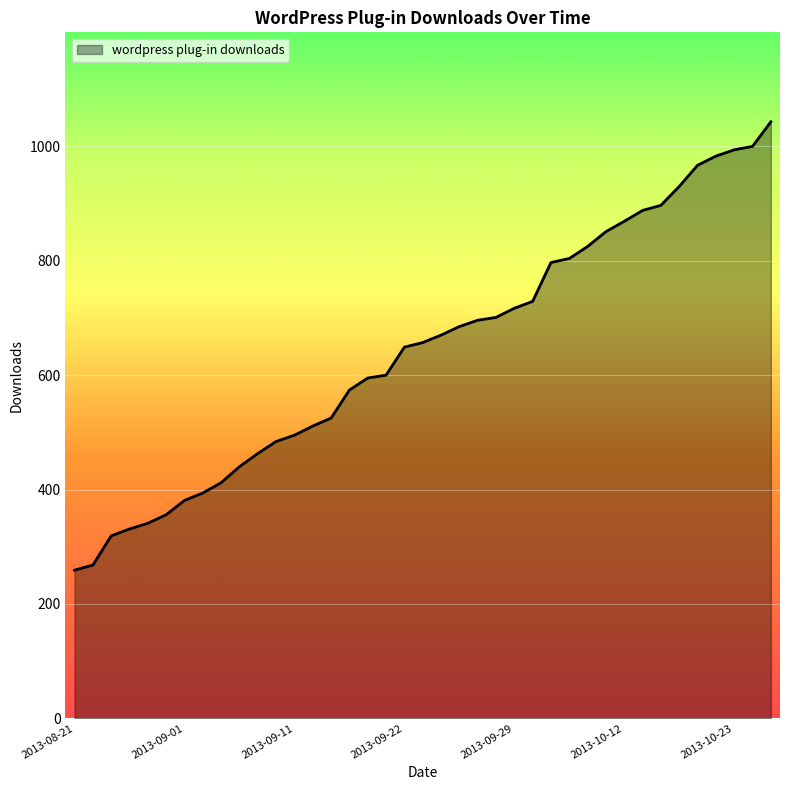

Count the number of categories in the chart.

39